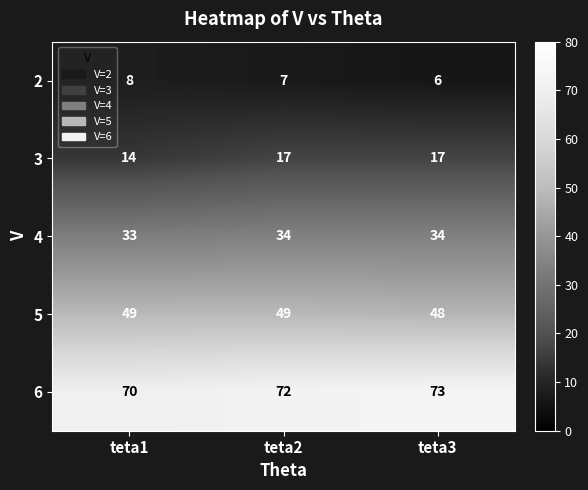

What is the greatest value displayed?

73